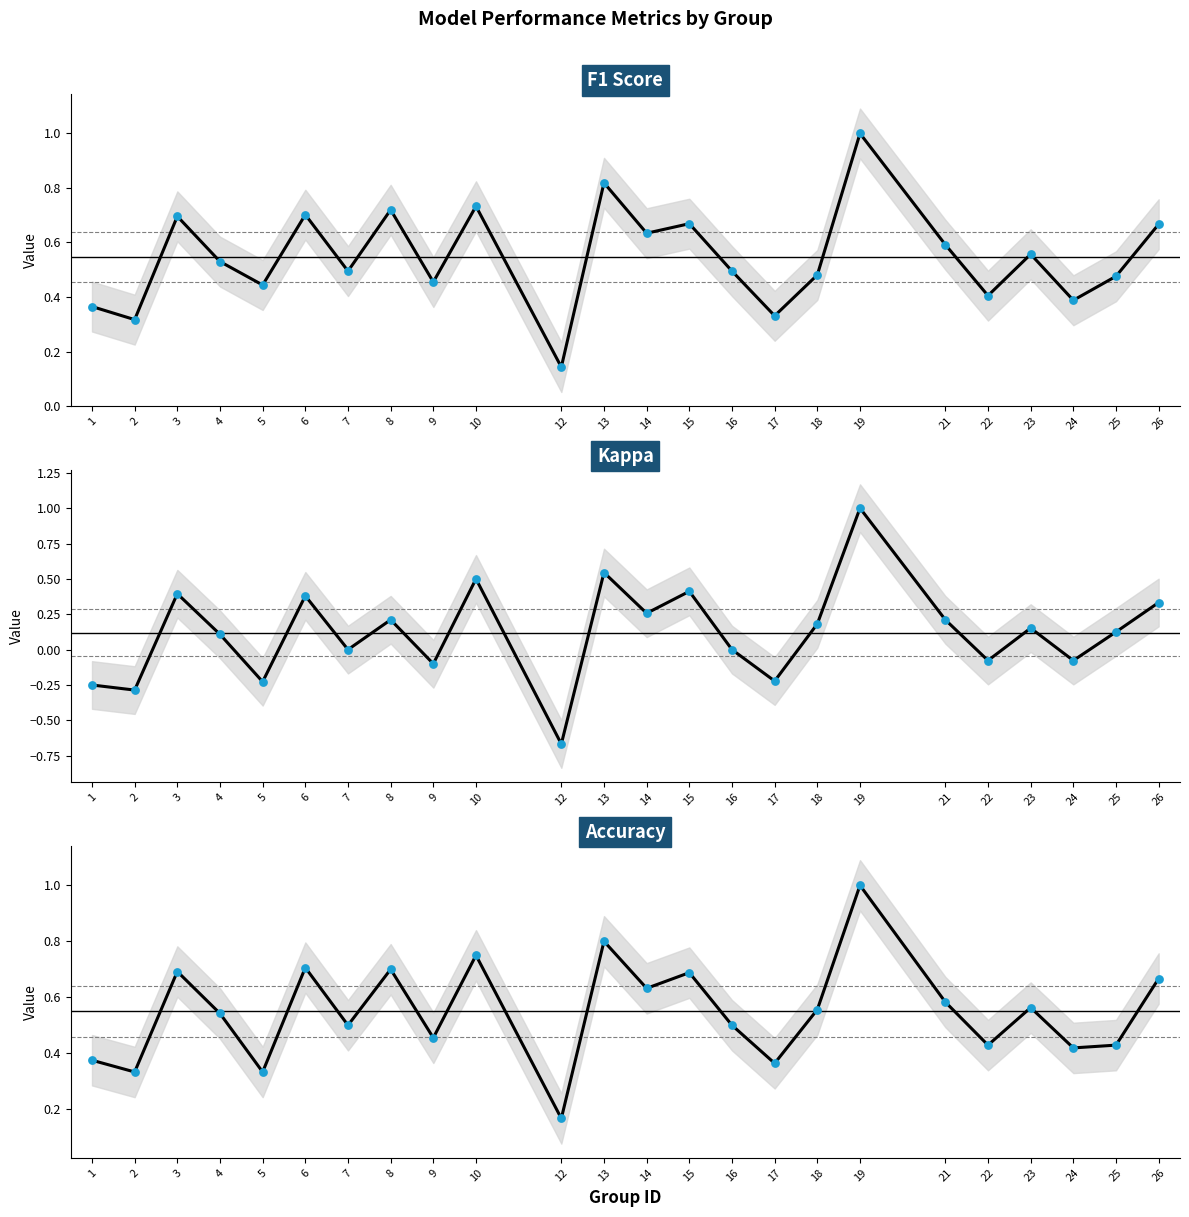

Which series has the widest spread of Y values?

Kappa